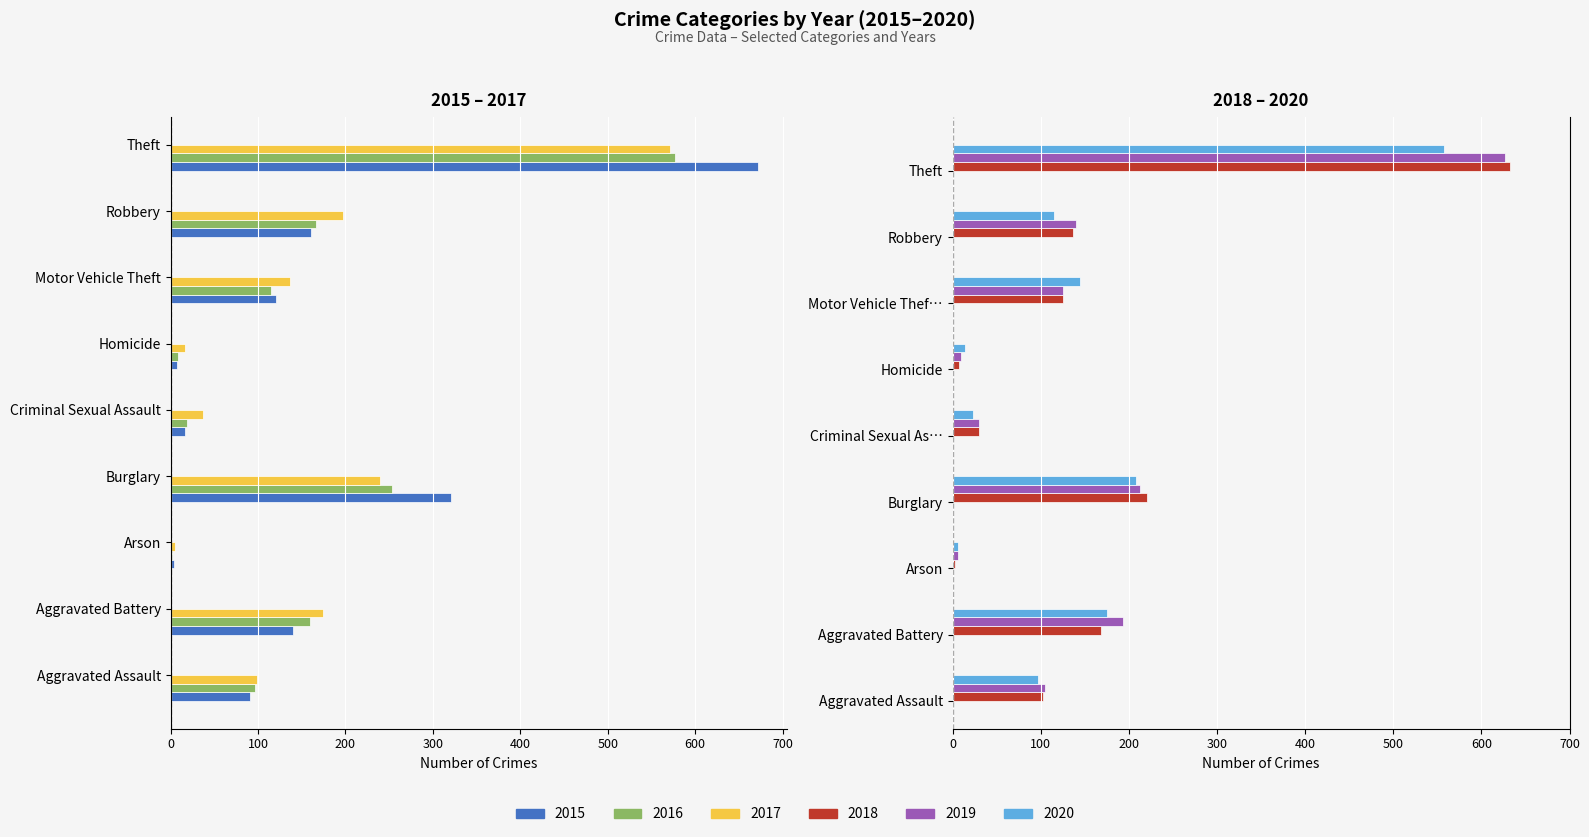

Between Theft and Aggravated Battery, which is larger?

Aggravated Battery